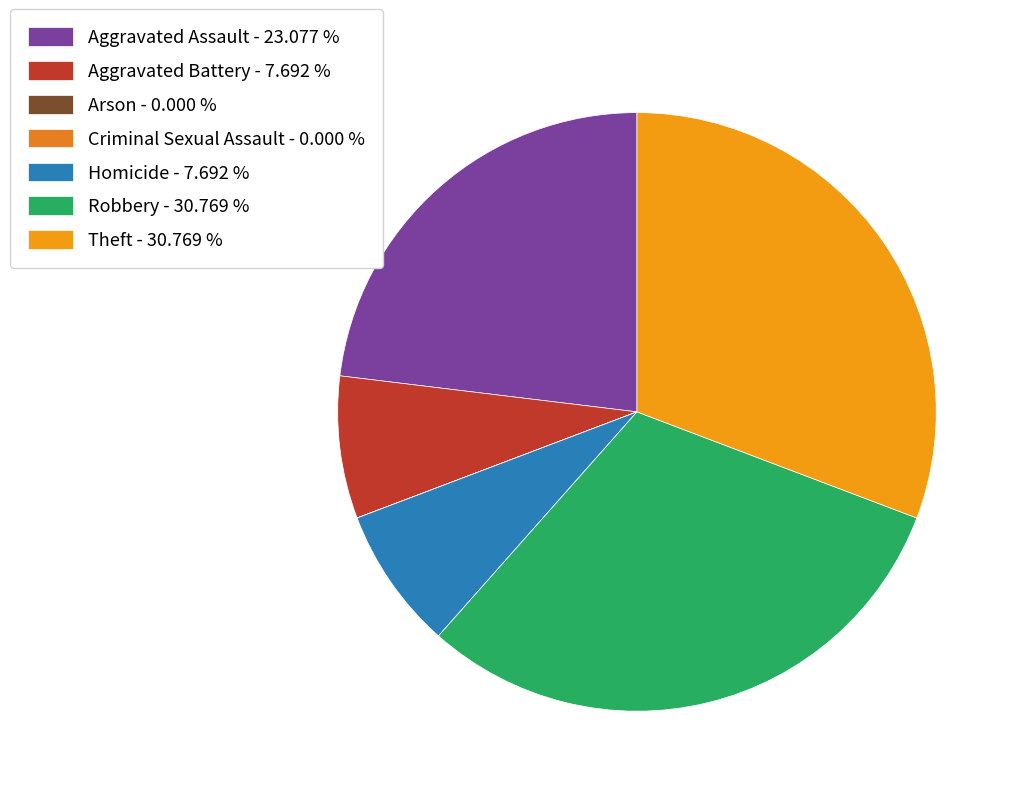

Which category has the smallest portion of the pie?

Arson